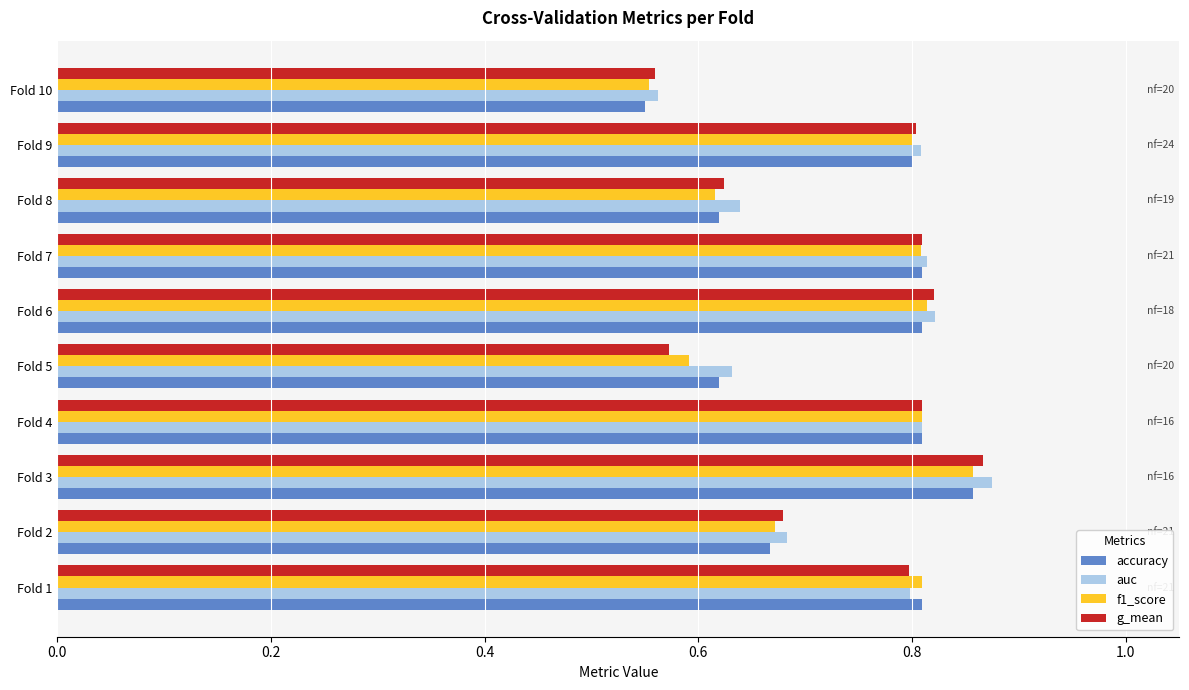

At which label is f1_score closest to 0?

Fold 10